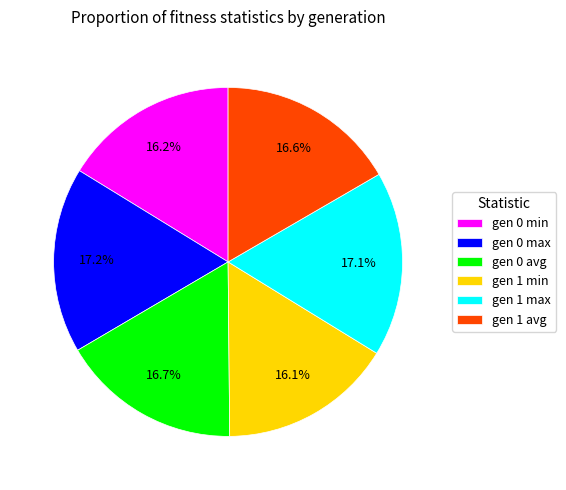

What percentage is the gen 0 max slice, to the nearest percent?

17%